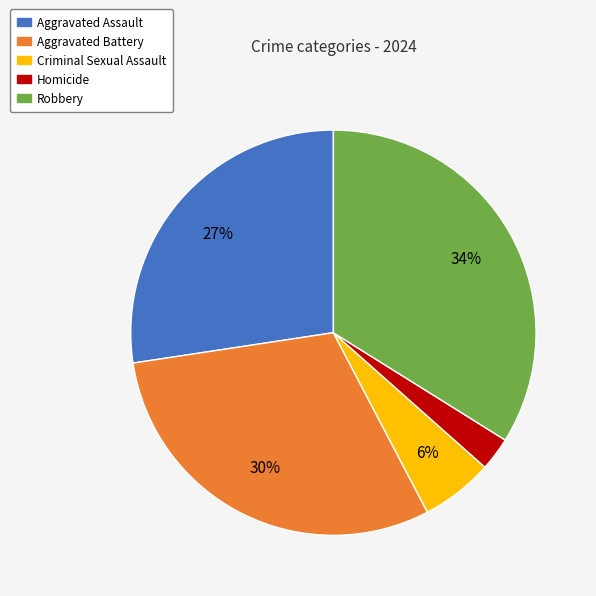

Which has a higher value, Homicide or Robbery?

Robbery